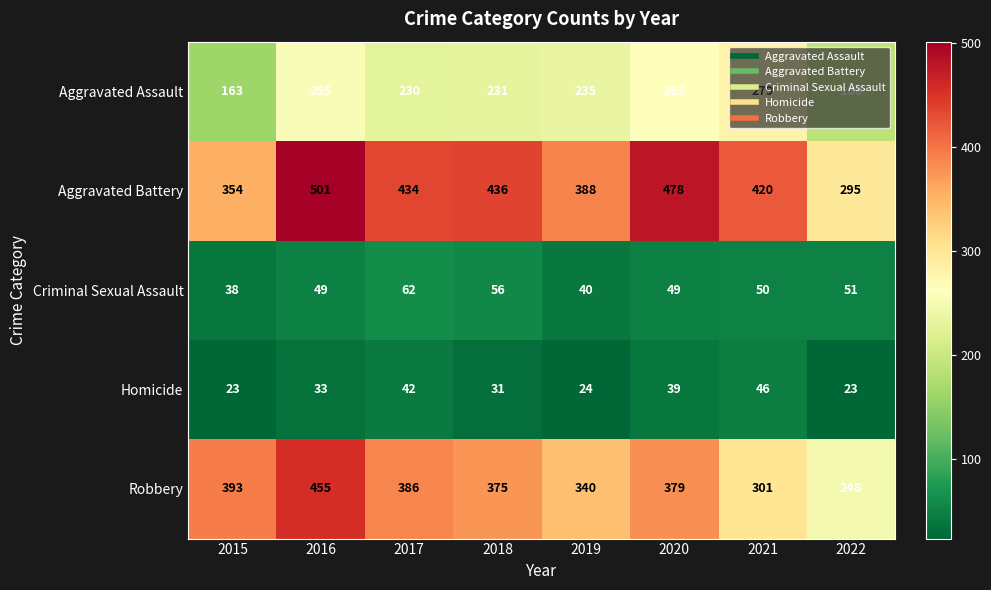

Where is Robbery nearest to the value 351?

2019